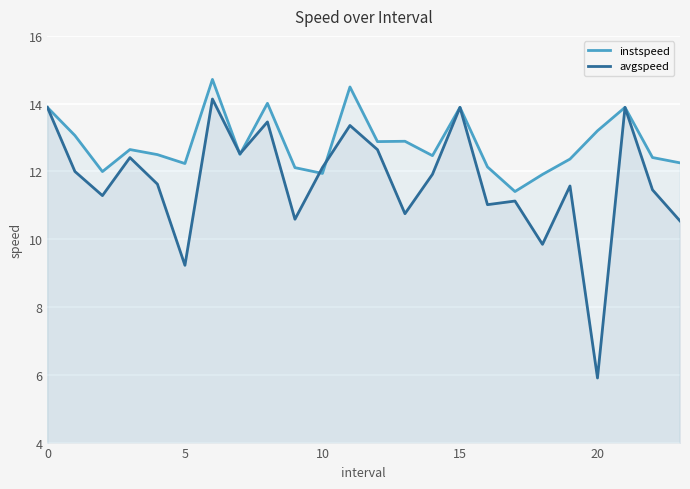

The instspeed series shows 12.3 at 23. True or false?

True